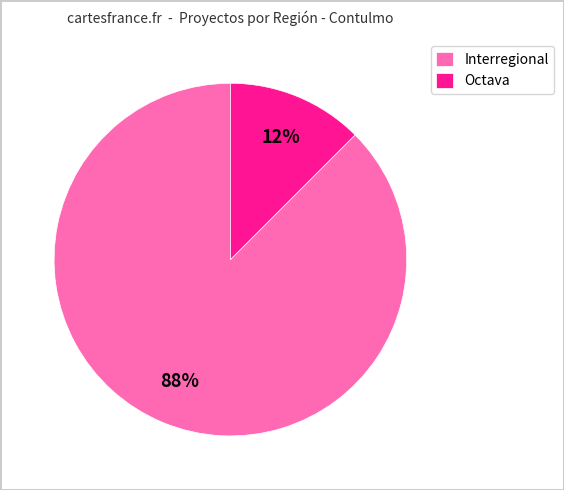

Does Interregional account for over 50% of the chart?

Yes